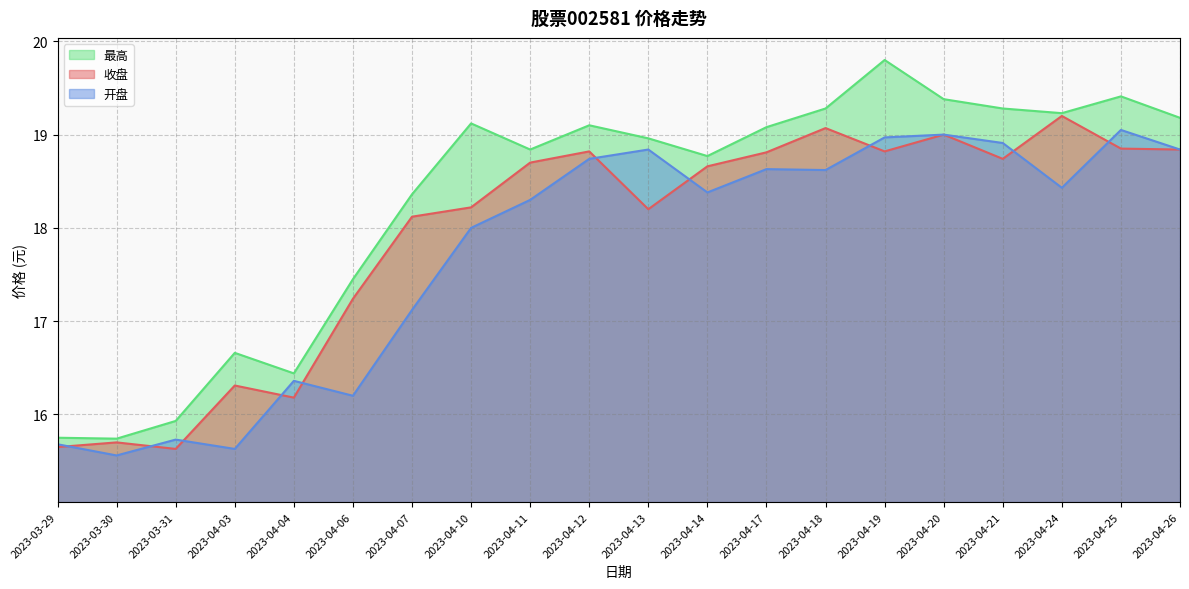

True or false: 最高 has a value of 19.2 at 2023-04-24.

True